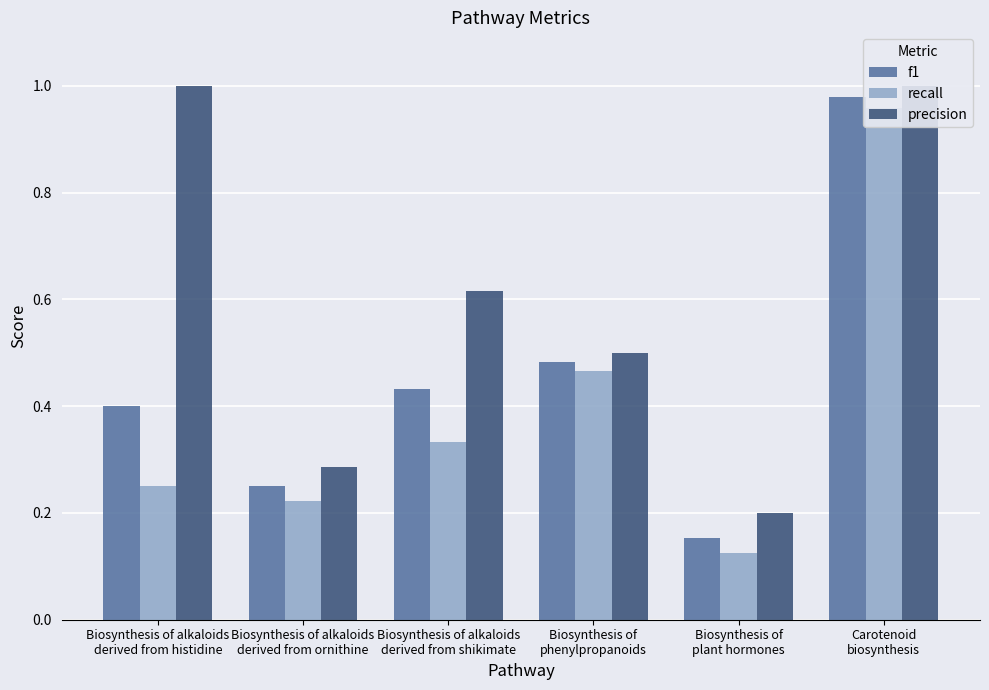

What is the sum of all recall values?

2.4